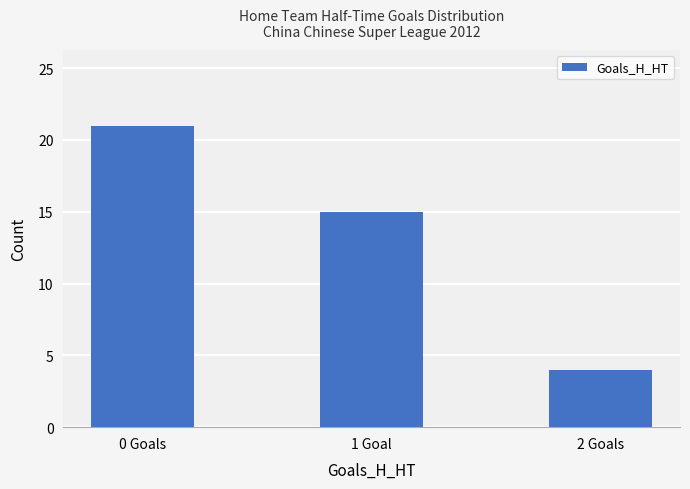

Approximately how many times larger is the value at 0 Goals compared to 1 Goal?

1.4